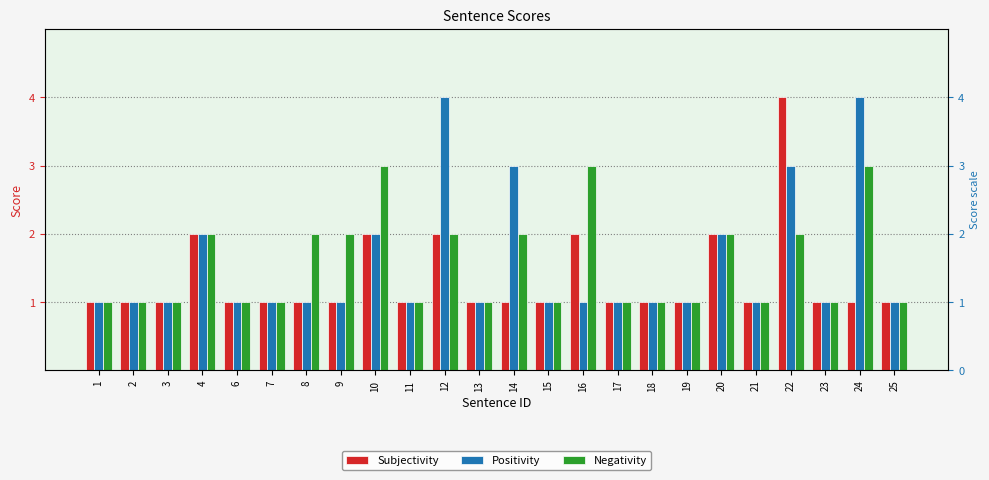

What is the maximum value for Subjectivity?

4